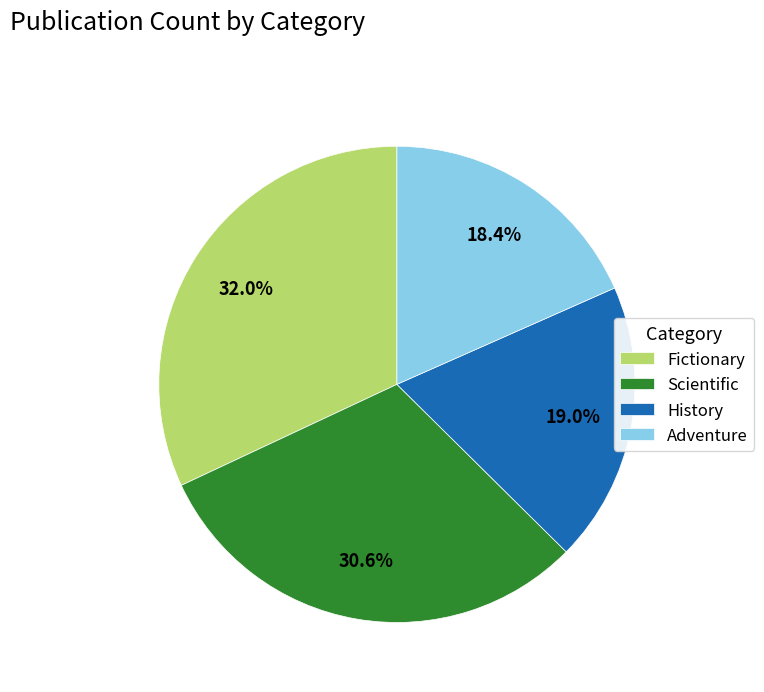

How many slices are in this pie chart?

4